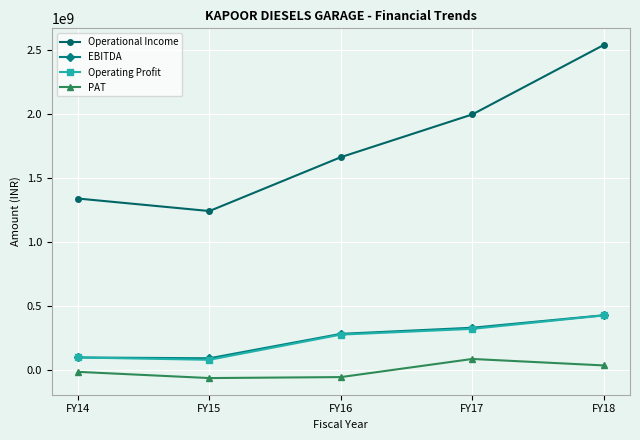

Which series has the largest total across all categories?

Operational Income